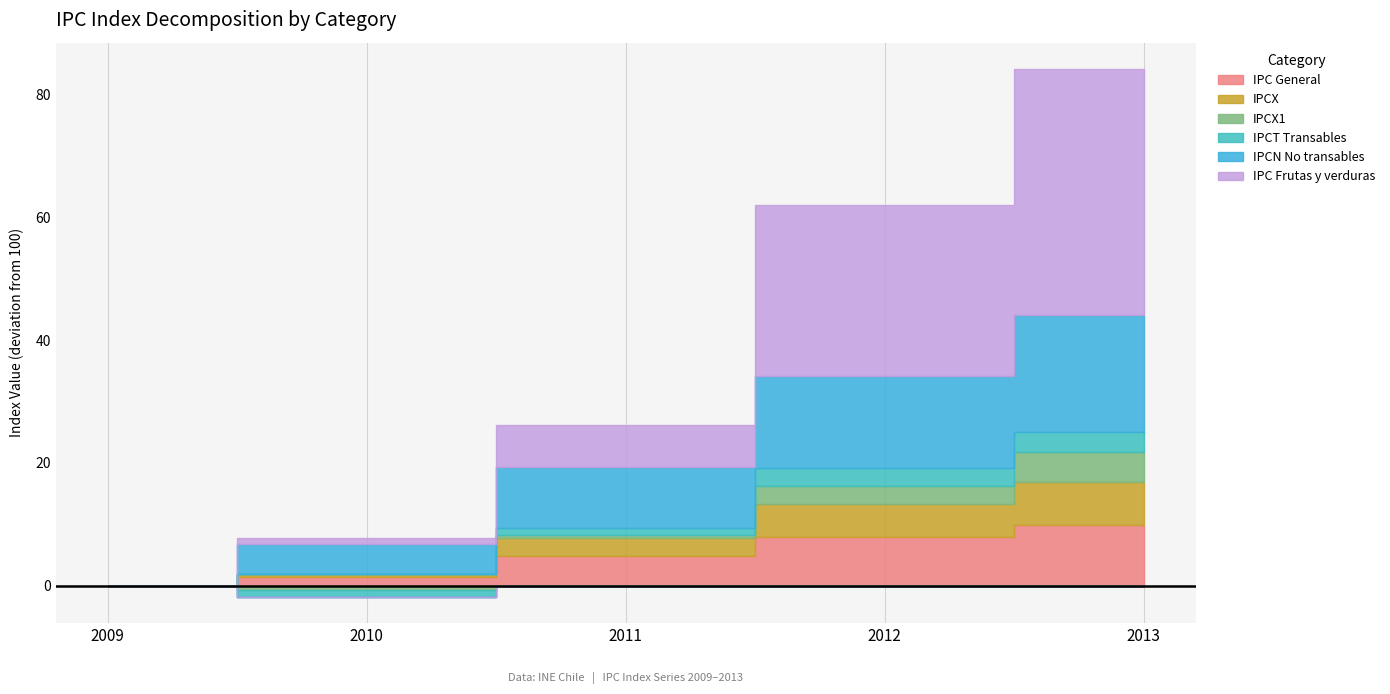

How many series are shown in this chart?

6